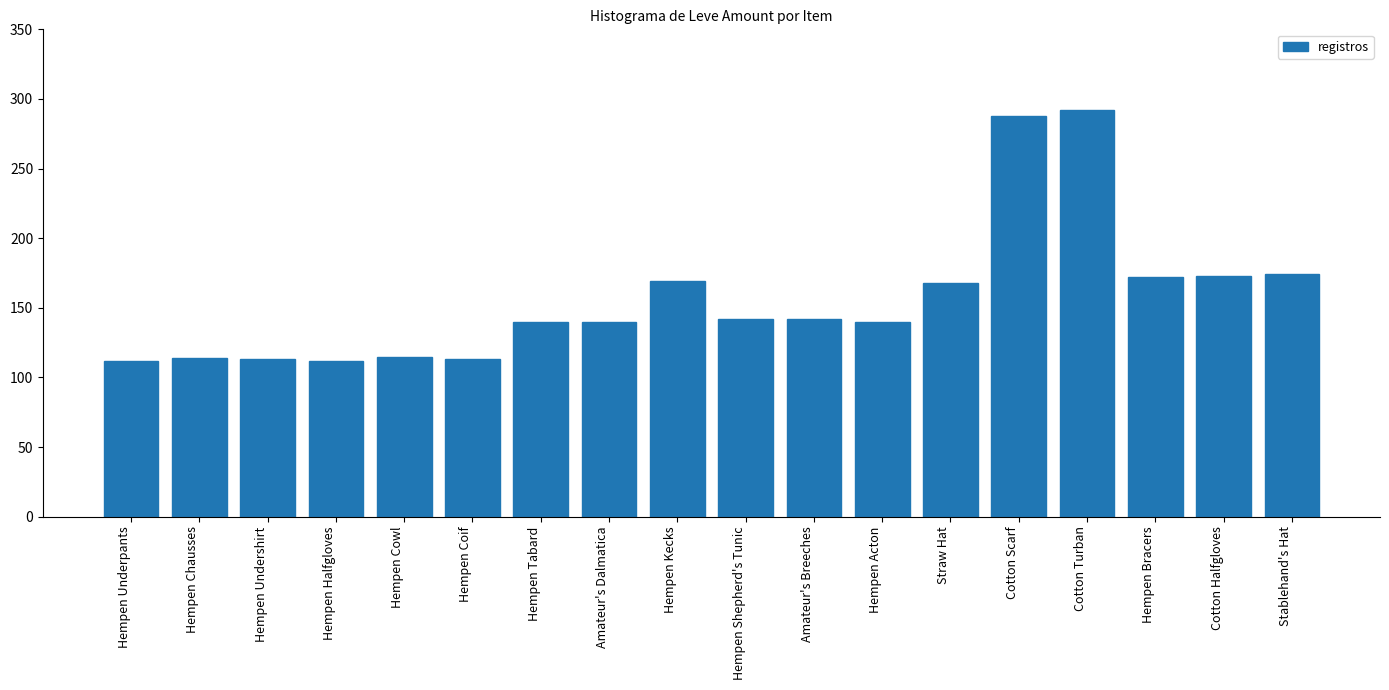

How many categories are shown in the chart?

18